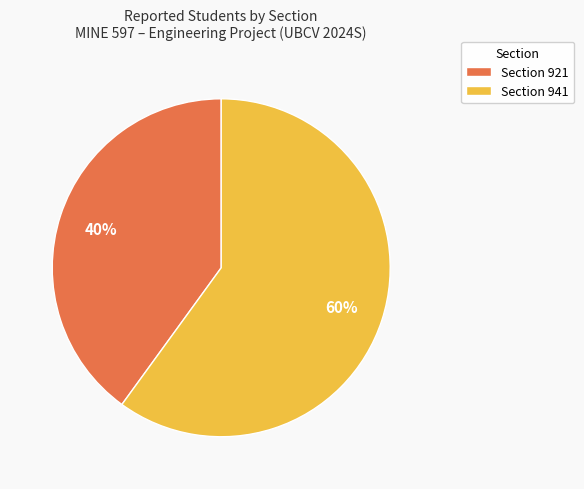

Do Section 941 and Section 921 together represent more than half of the pie?

Yes